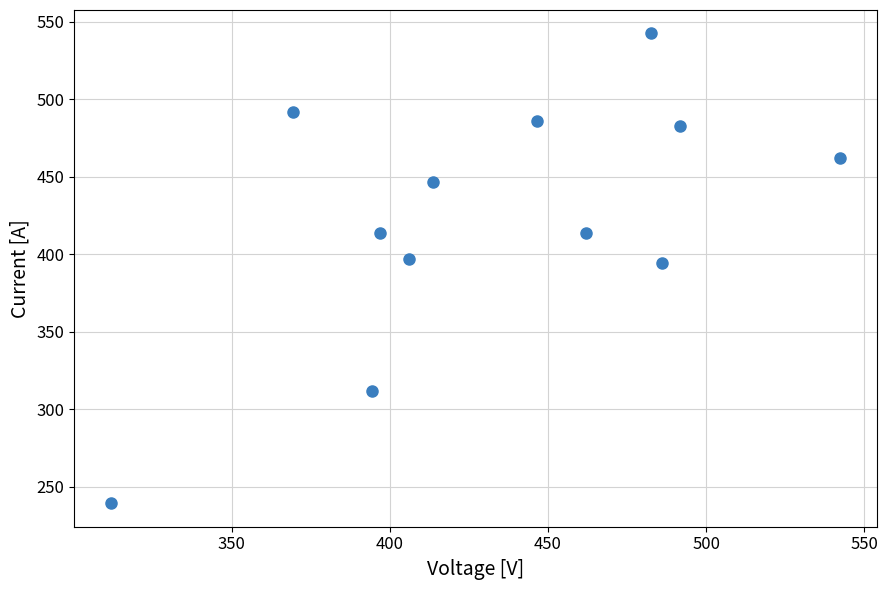

What is the range of Y values (max minus min)?

302.9